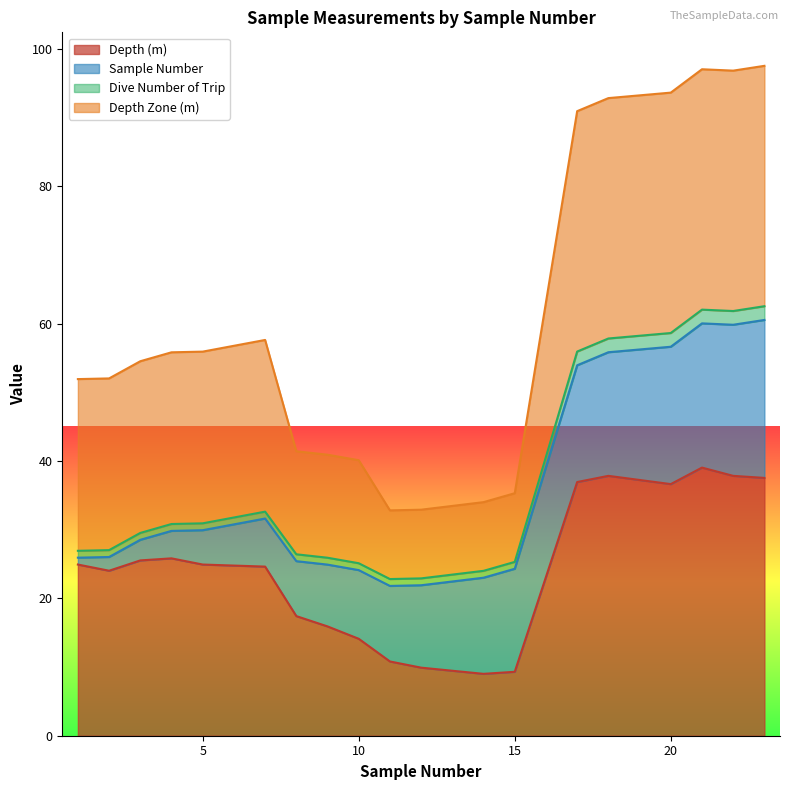

What is the lowest value of the Depth (m) series?

9.0